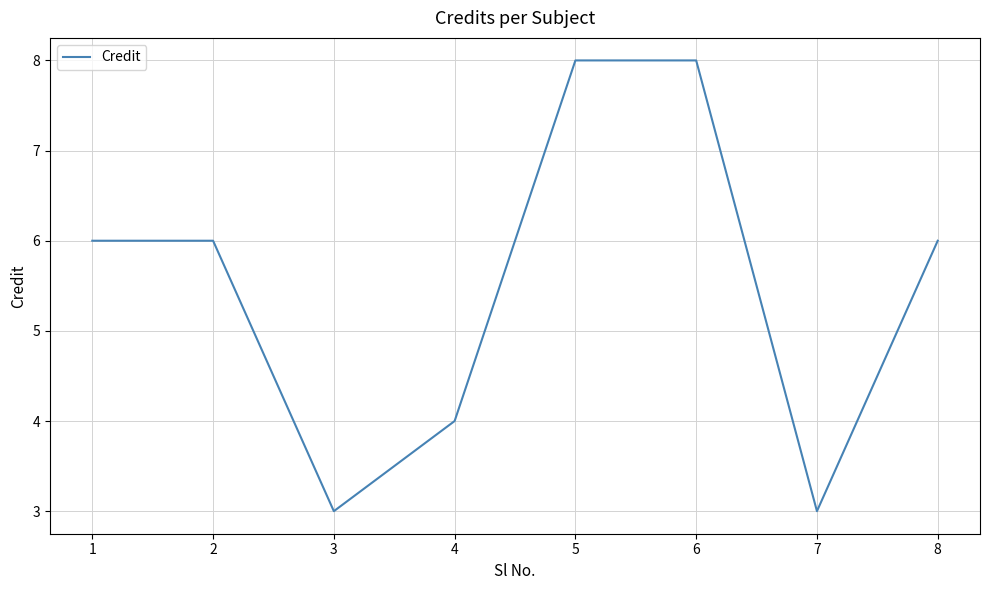

What is the approximate value at 7?

3